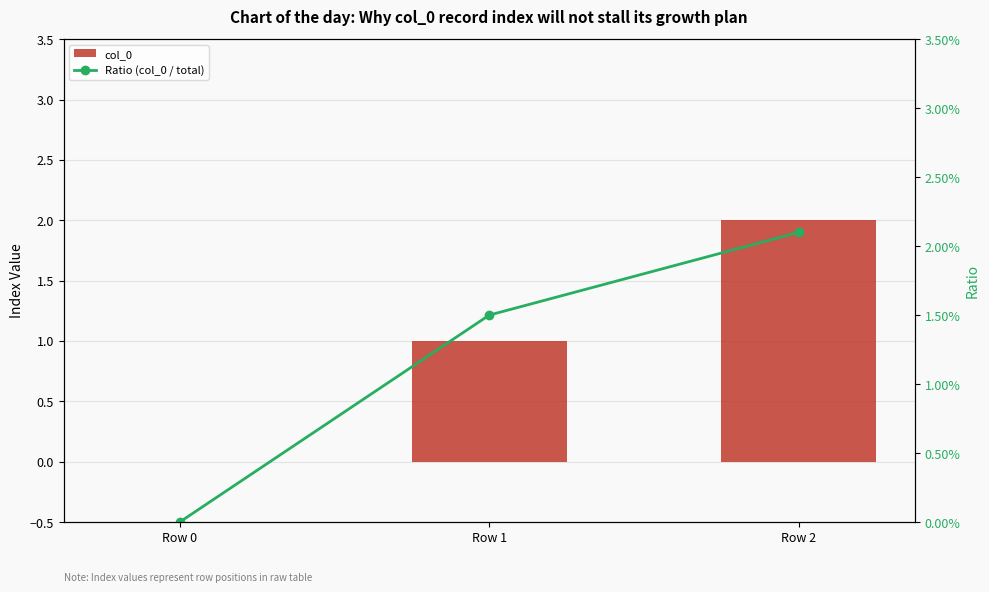

How many categories are shown in the chart?

3